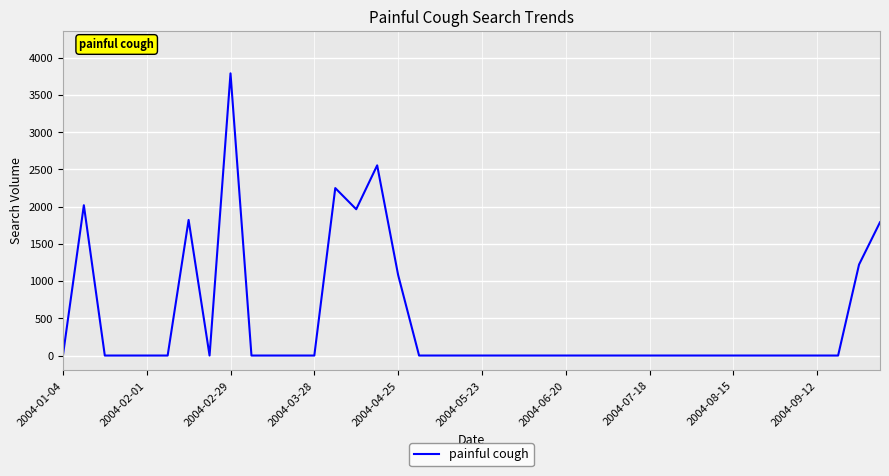

What is the difference between the maximum and minimum values?

3791.6